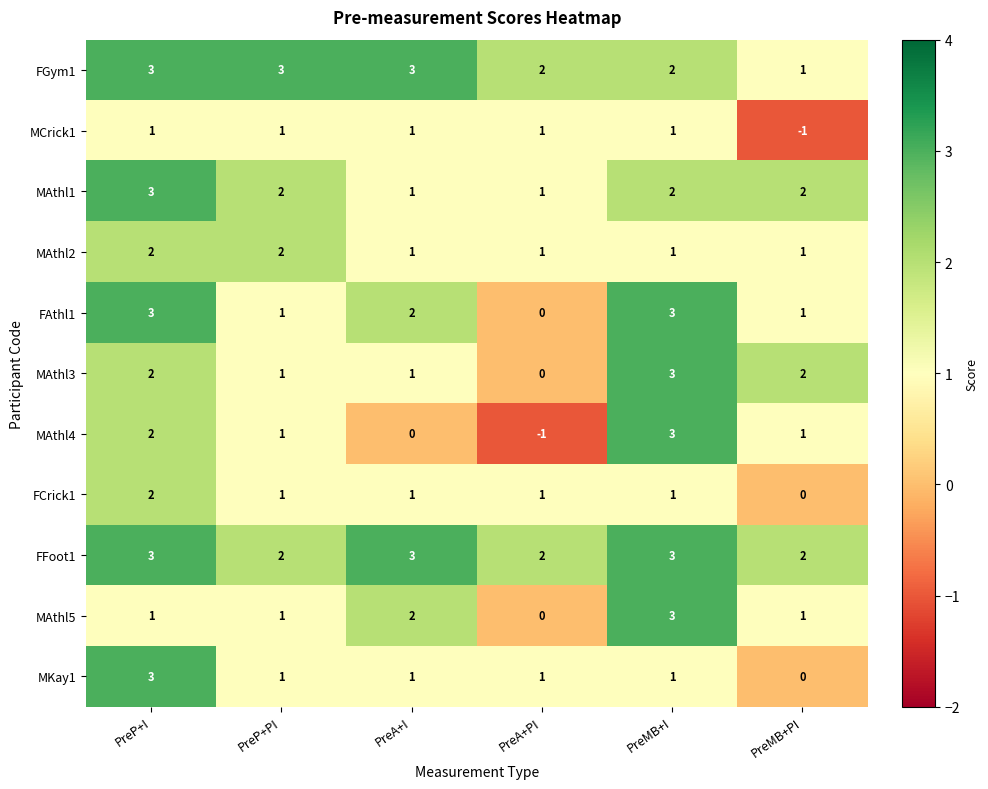

Count the number of data series in this chart.

11